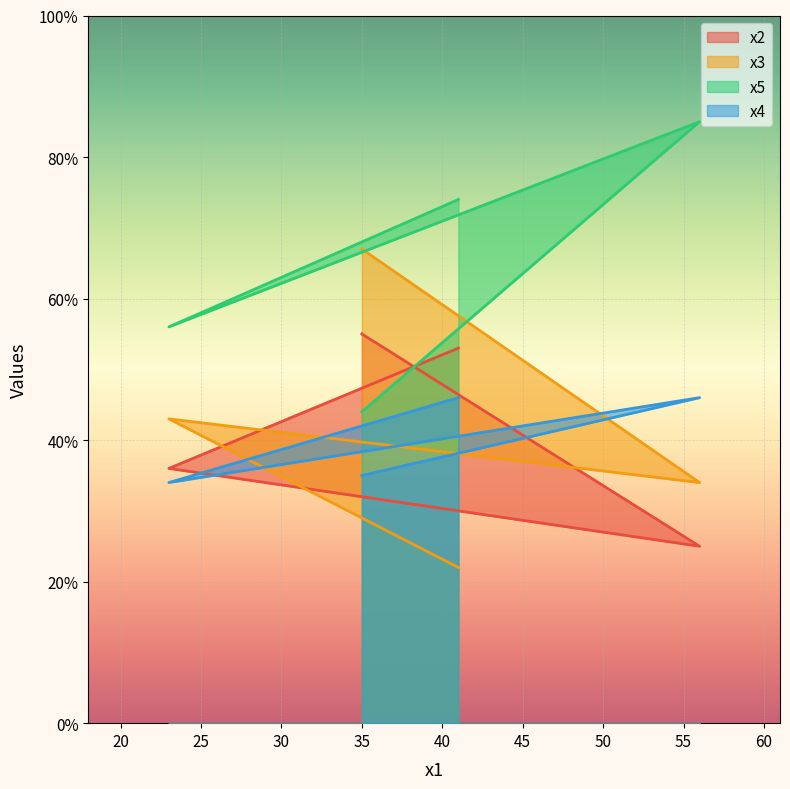

How many interior local valleys does the x2 series have?

1